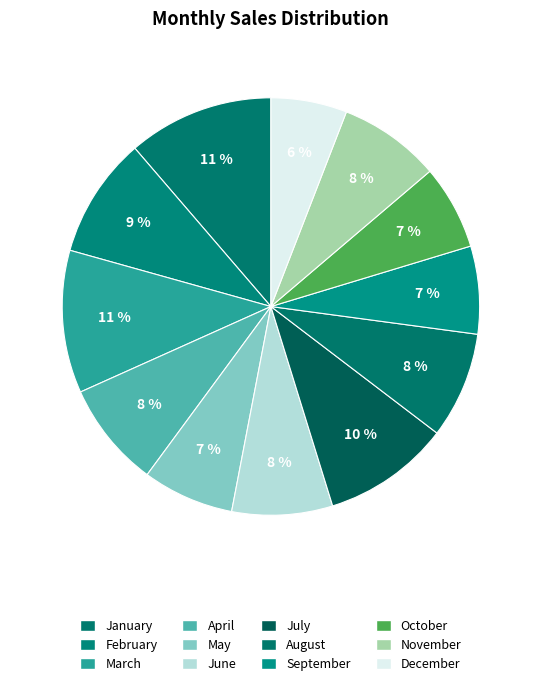

Which has a higher value, March or January?

January